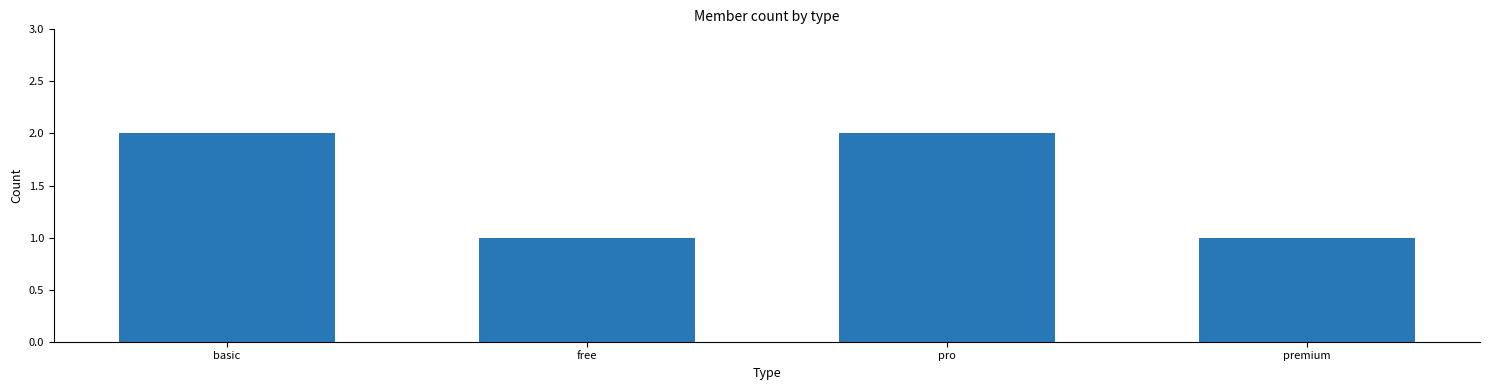

Approximately how many times larger is the value at premium compared to free?

1.0